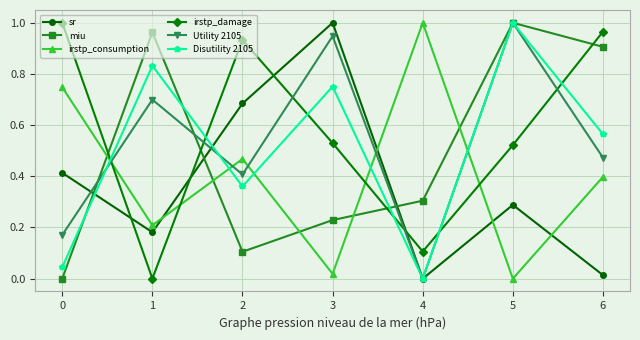

At which label does Utility 2105 reach its peak?

5